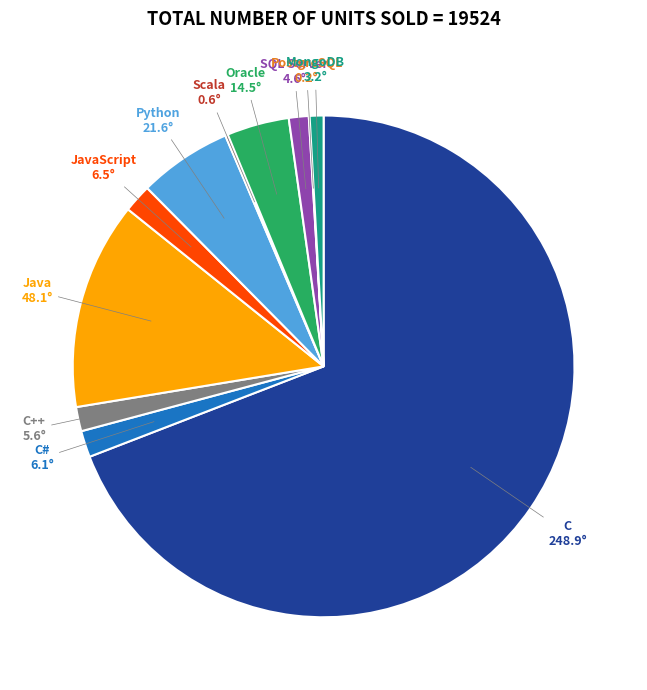

True or false: MongoDB accounts for 1% of the total.

True